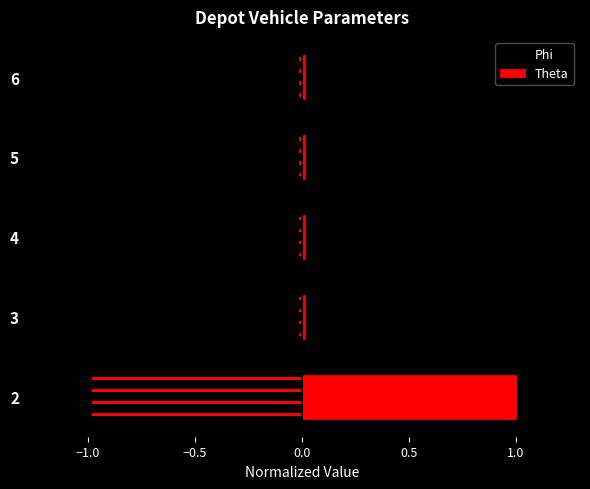

The Theta series shows 1.4 at 2. True or false?

False